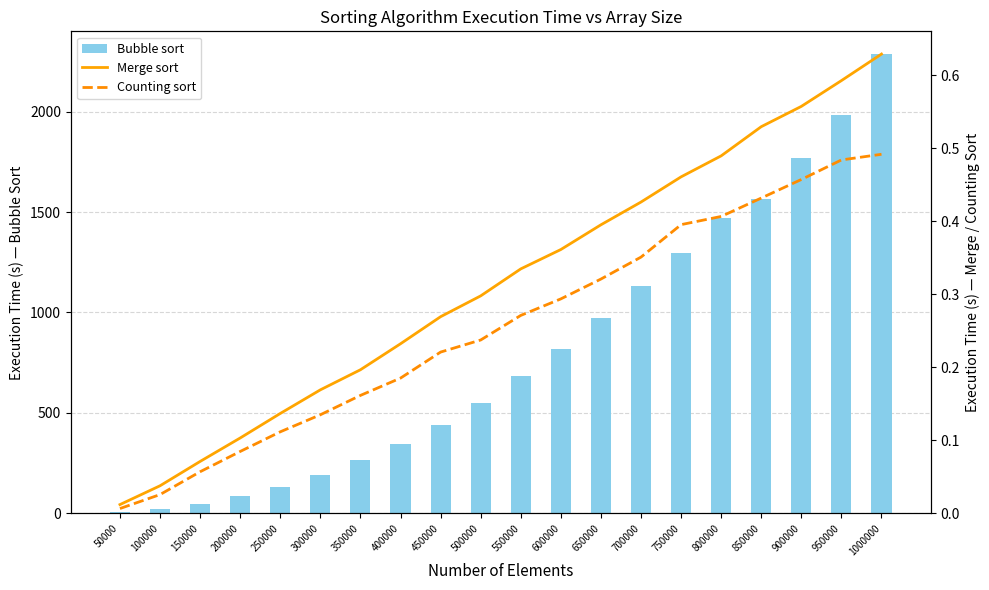

The Bubble sort series shows 343.4 at 400000. True or false?

True